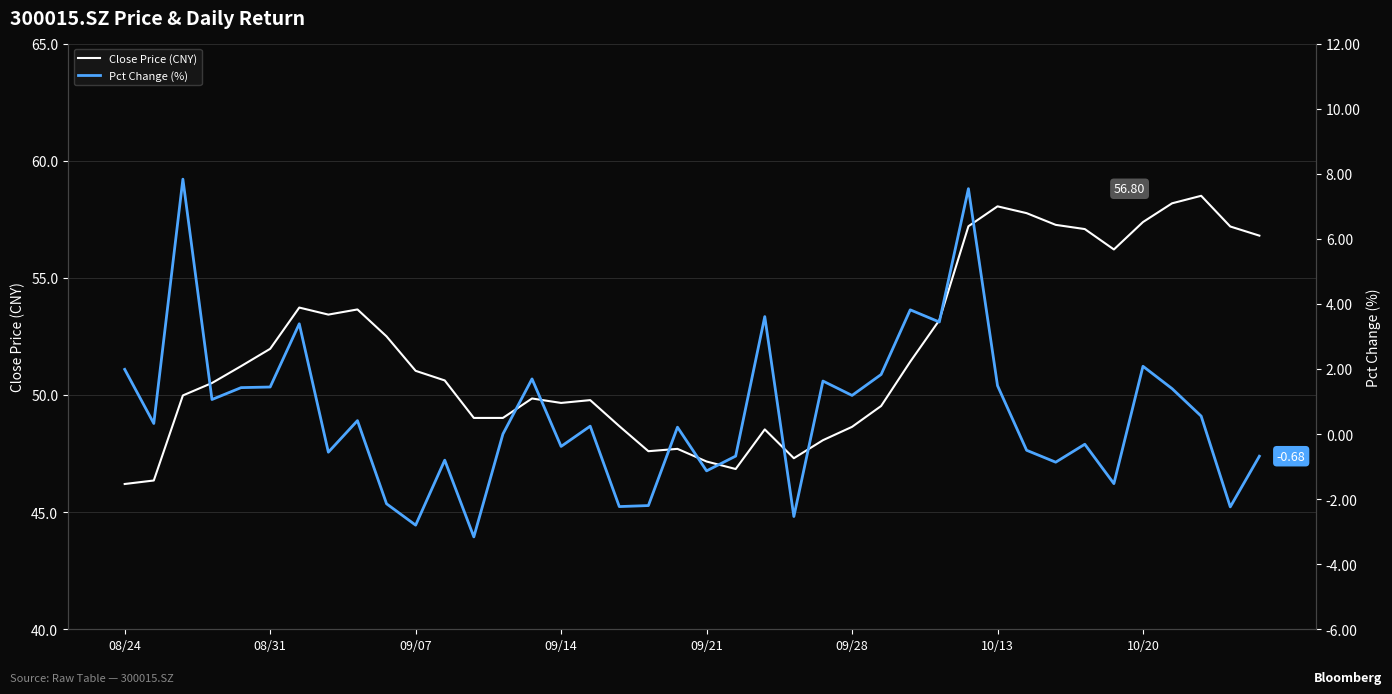

At which category is the sum across all series the highest?

29